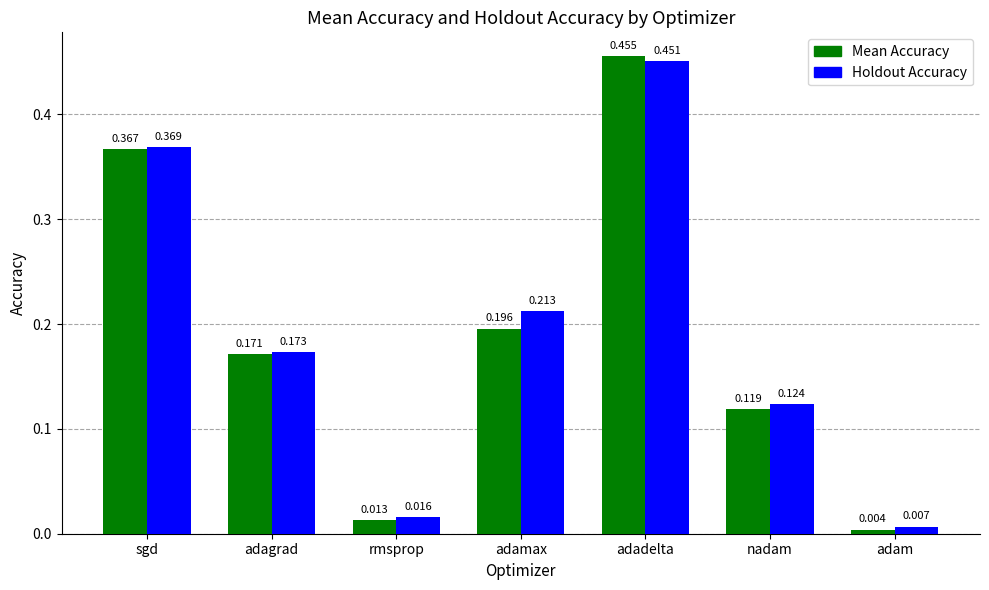

Which series has the largest range (max minus min)?

Mean Accuracy